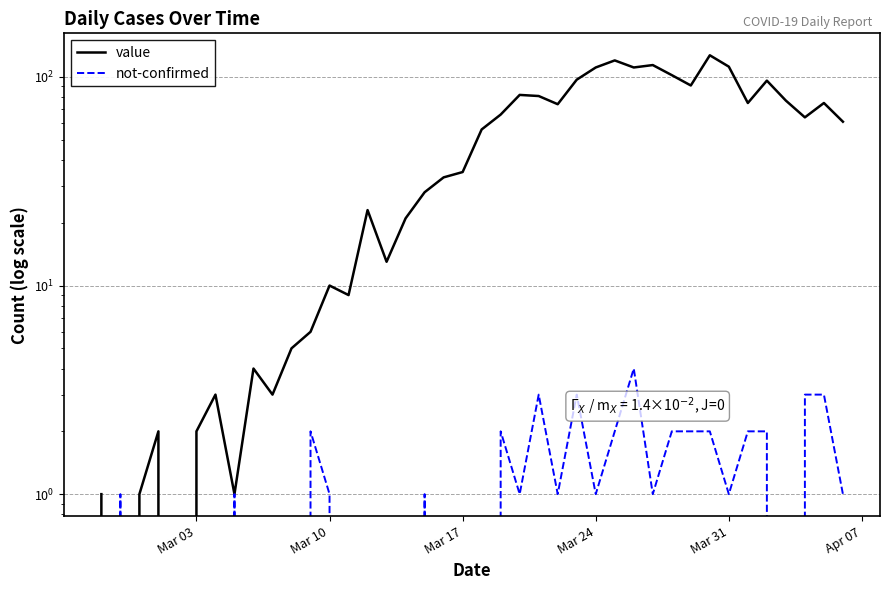

True or false: not-confirmed has more than 1 interior local peaks.

True